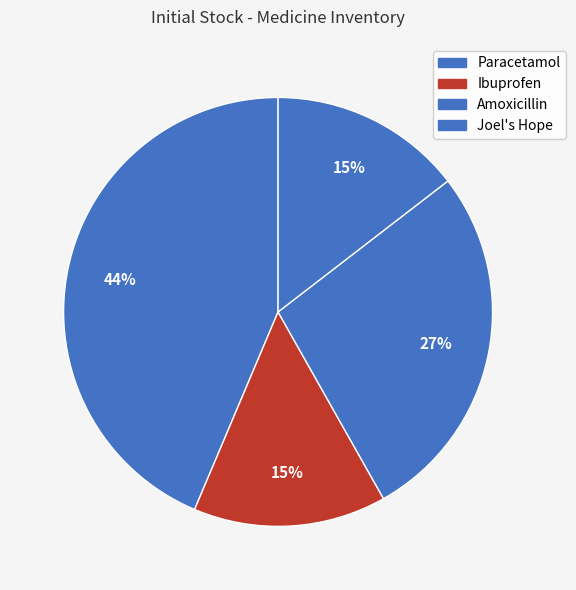

To the nearest percent, what percentage of the pie is Joel's Hope?

15%